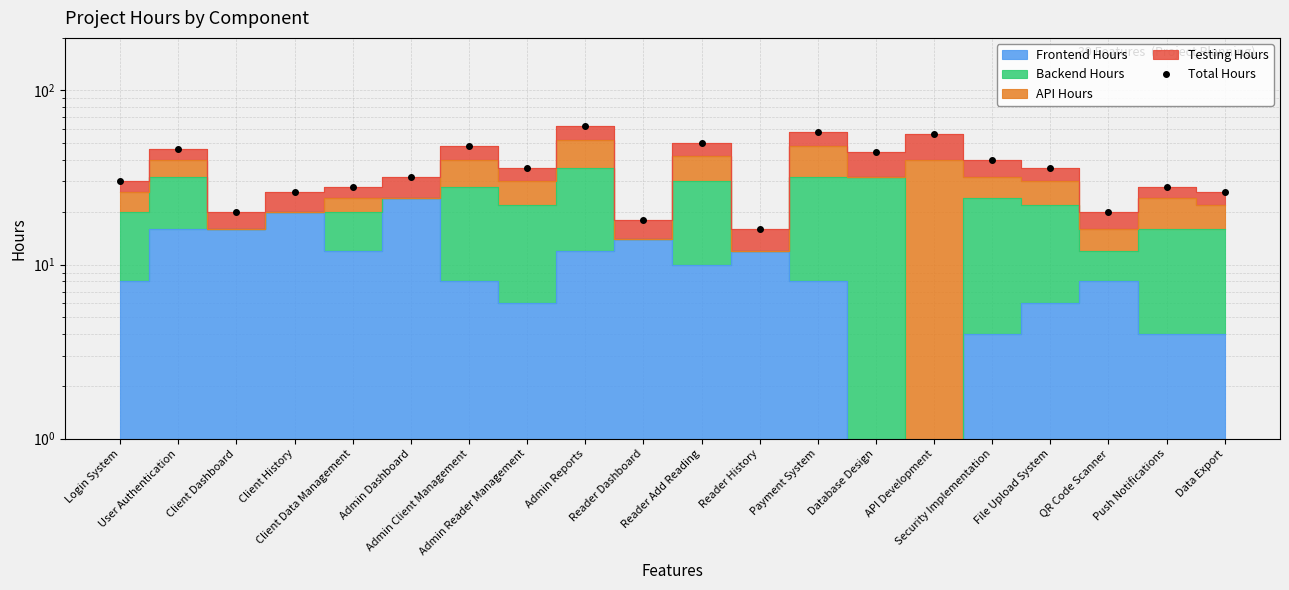

How many points are higher than both their immediate neighbors (excluding endpoints)?

7